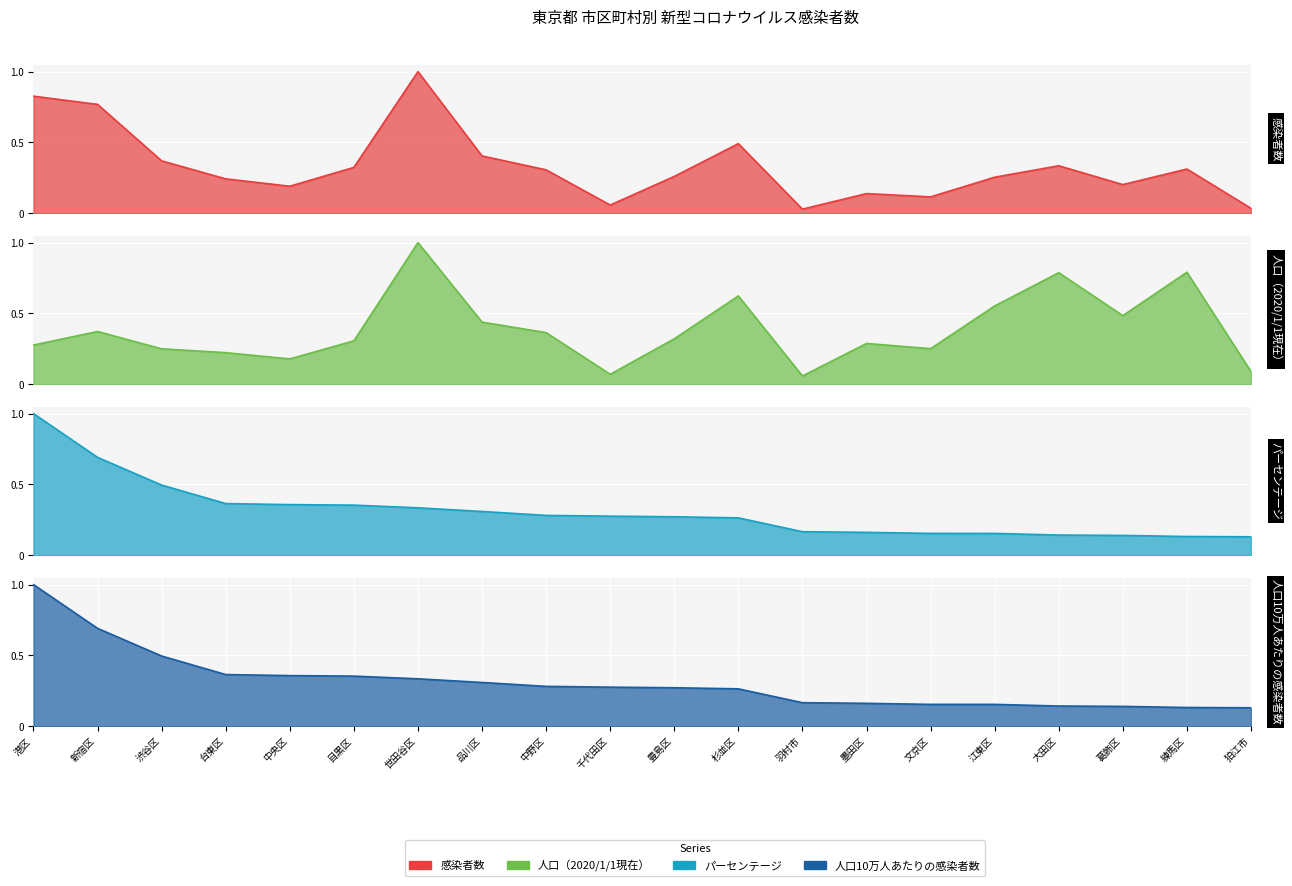

What is the difference between the highest and lowest values at 台東区?

0.1